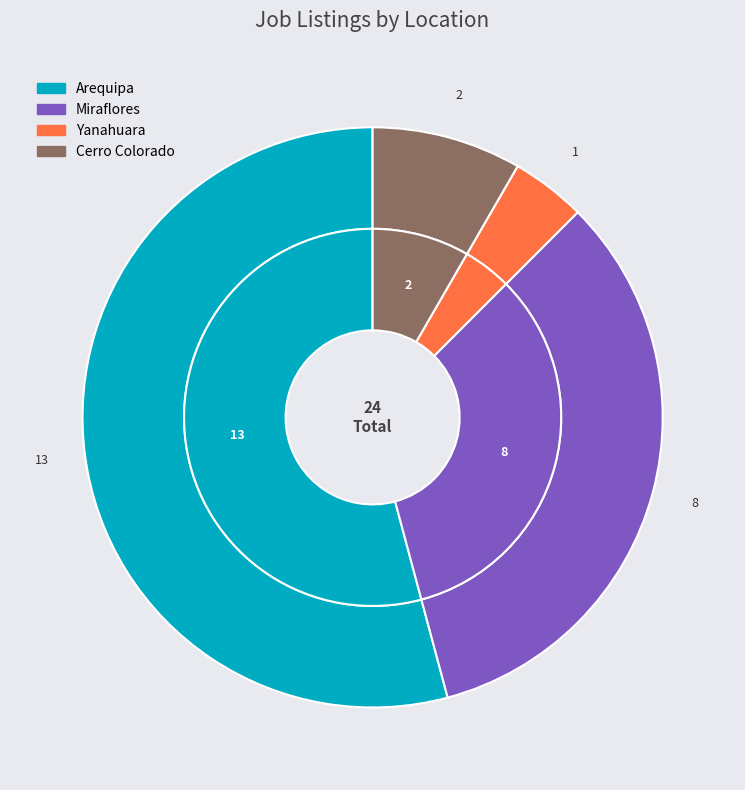

Count the number of slices in the pie.

4